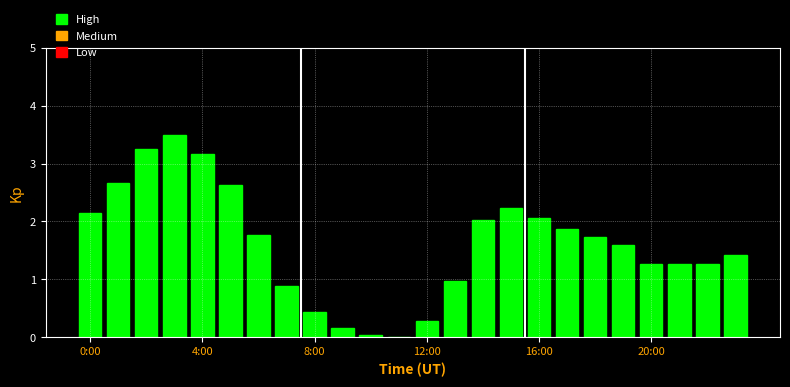

What is the greatest value displayed?

3.5